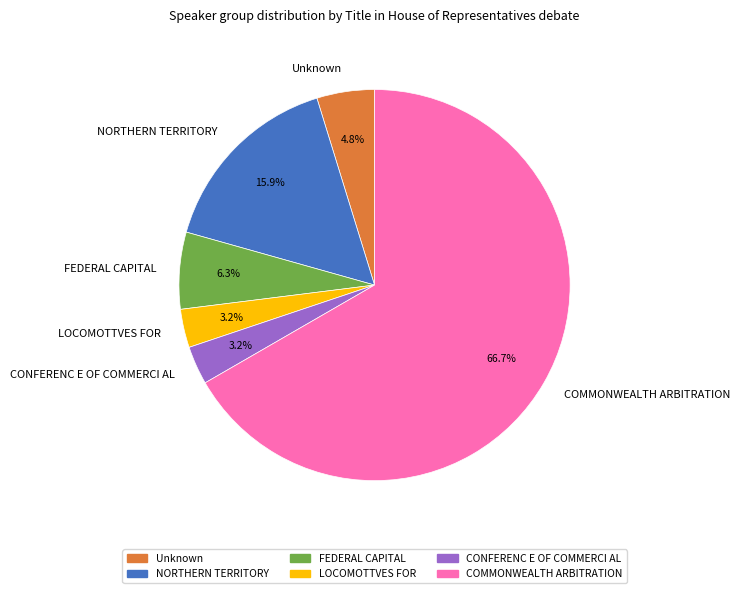

What percentage do CONFERENC E OF COMMERCI AL and FEDERAL CAPITAL together represent?

9.5%